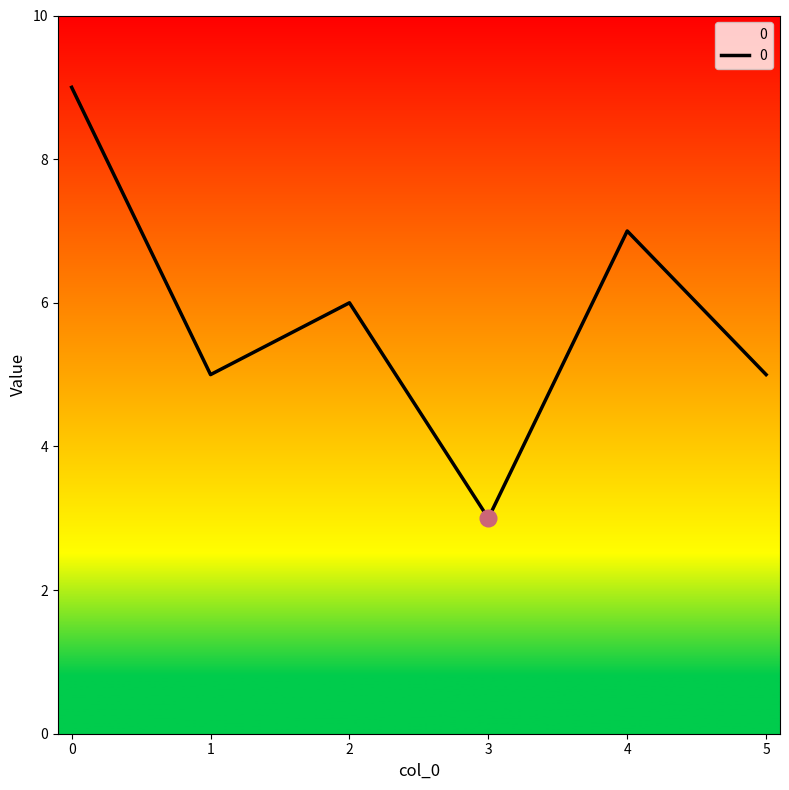

Does the chart have visible grid lines?

No